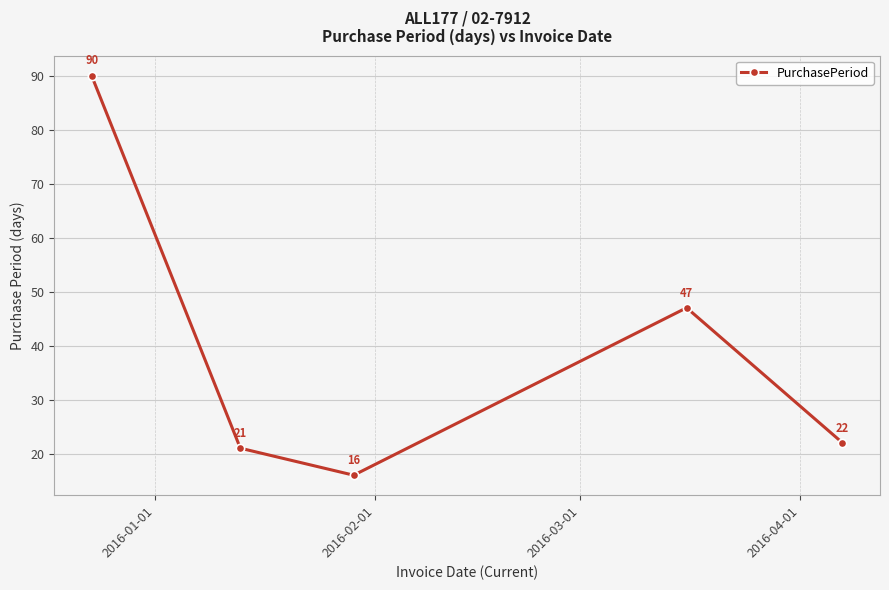

What is the smallest value displayed?

16